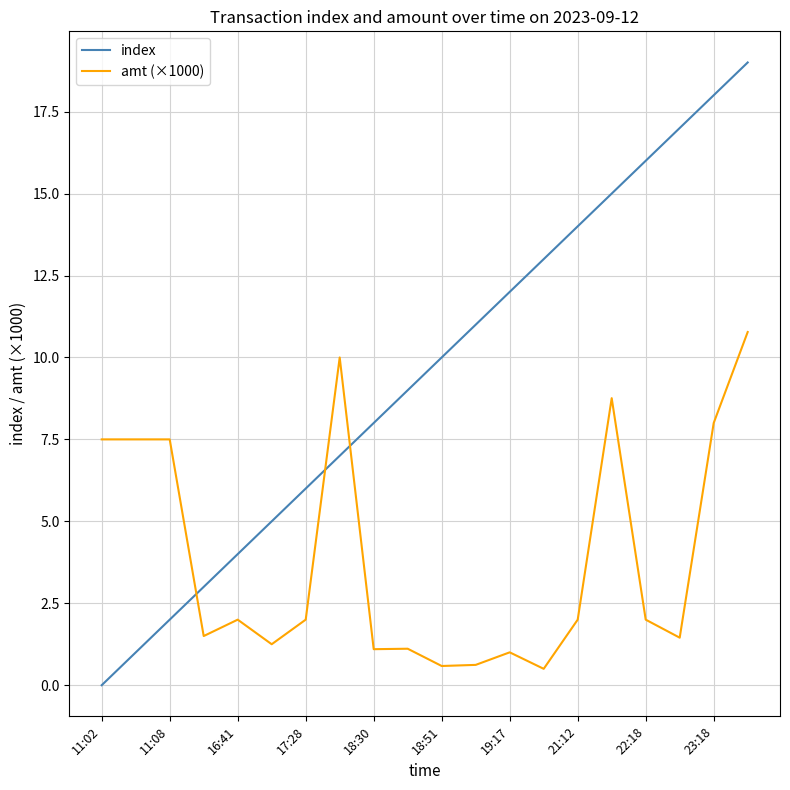

After their last crossing, which series has the higher values: index or amt (×1000)?

index